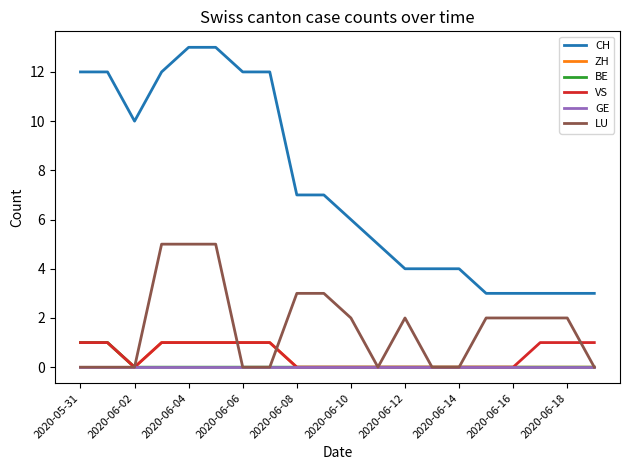

What is the difference between the maximum and minimum values in the CH series?

10